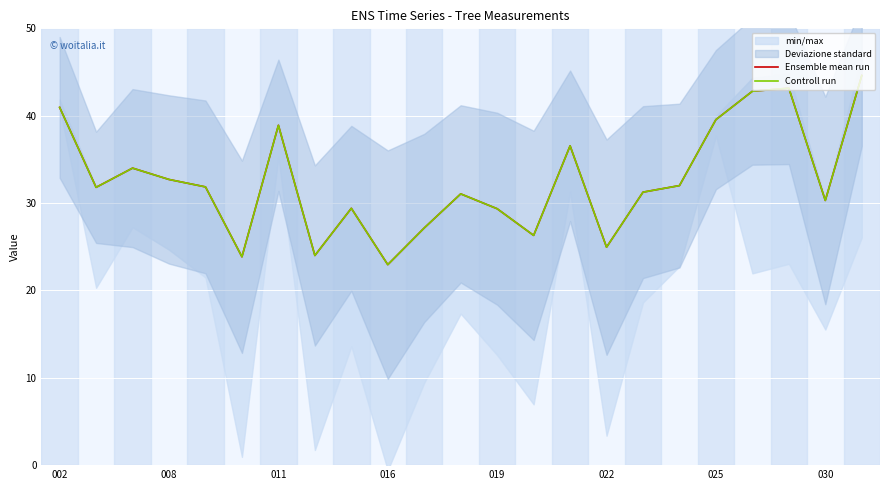

In Controll run, how many points are higher than both neighbors (excluding endpoints)?

6